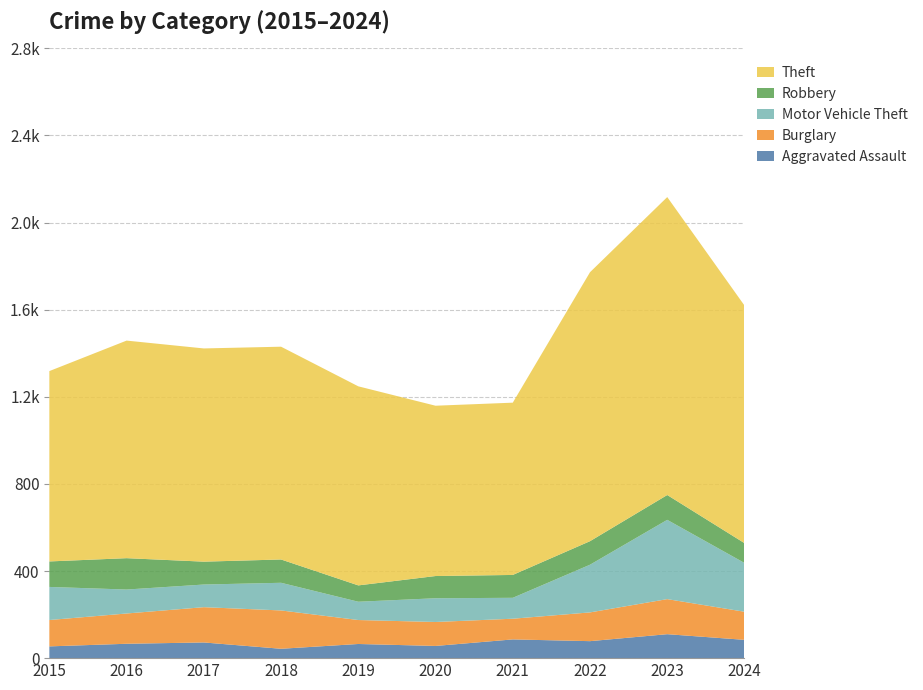

Reading right to left, what are all the values shown in this chart?

Aggravated Assault: 84	110	78	86	56	65	43	72	66	54
Burglary: 129	161	132	95	110	110	176	162	139	121
Motor Vehicle Theft: 224	364	219	96	109	84	127	104	110	152
Robbery: 91	114	108	105	102	75	107	105	144	117
Theft: 1091	1368	1235	791	782	914	977	979	999	874